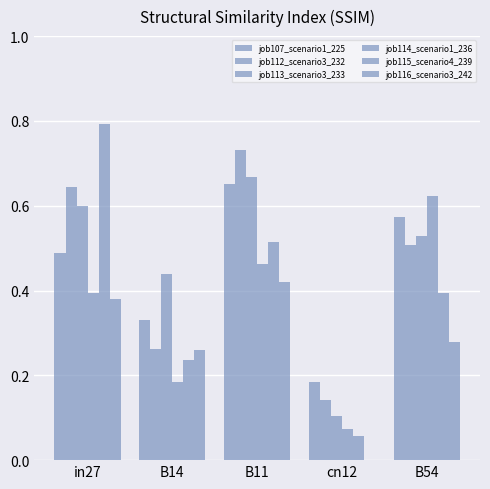

What is the sum of all job113_scenario3_233 values?

2.3